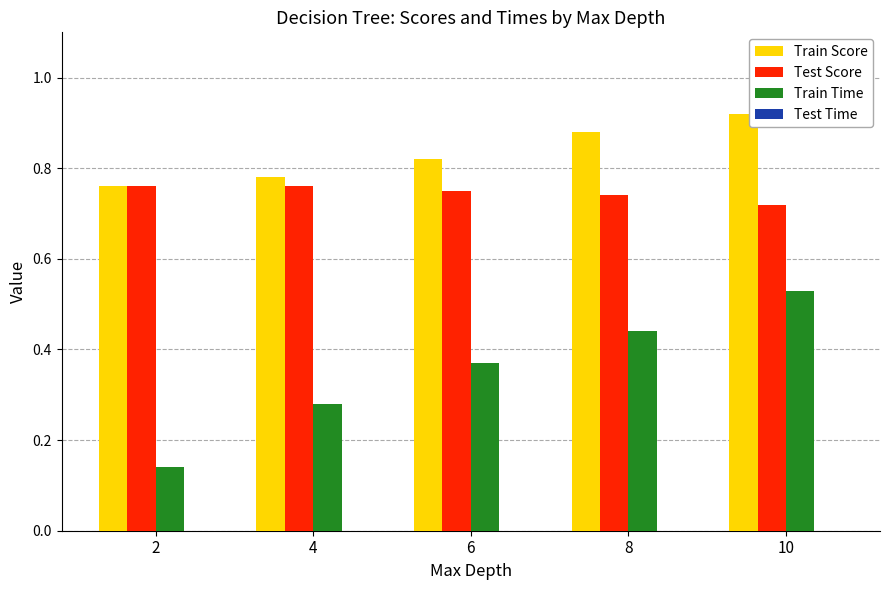

True or false: Test Score has a value of 1.2 at 8.

False